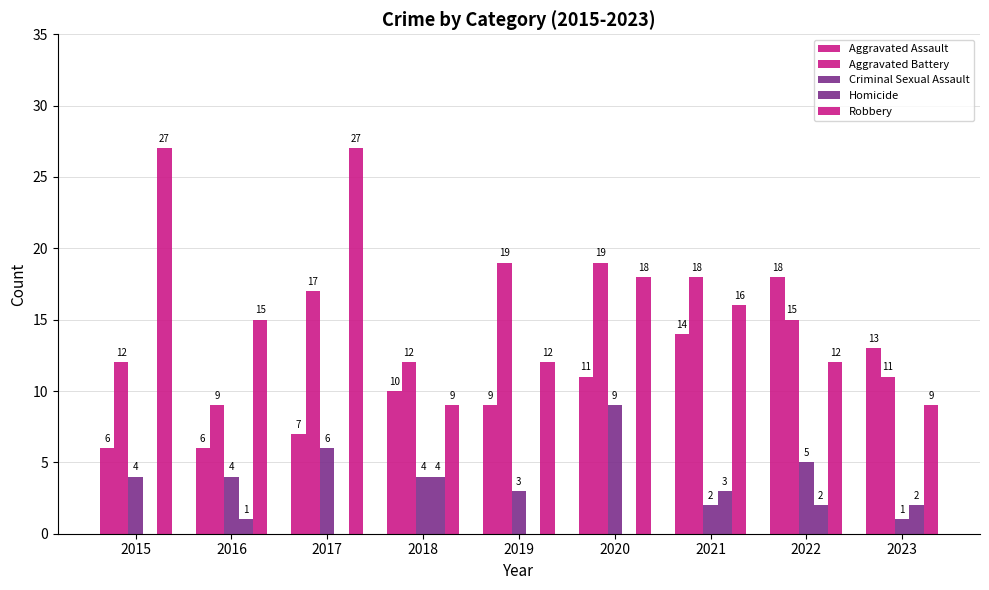

The value of Homicide at 2021 is 3. True or false?

True